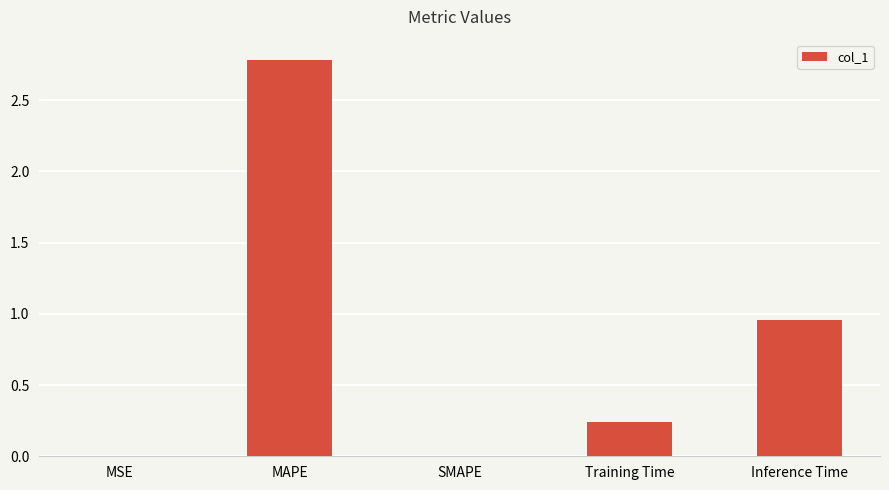

What is the sum of all values?

4.0